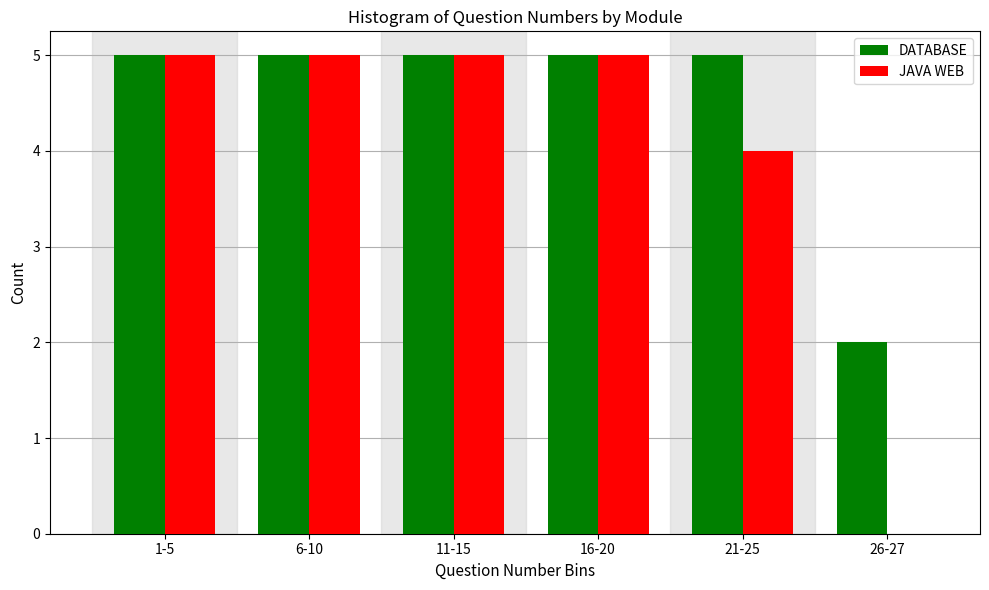

Reading left to right, list all the values displayed in this chart.

DATABASE: 1-5=5	6-10=5	11-15=5	16-20=5	21-25=5	26-27=2
JAVA WEB: 1-5=5	6-10=5	11-15=5	16-20=5	21-25=4	26-27=0